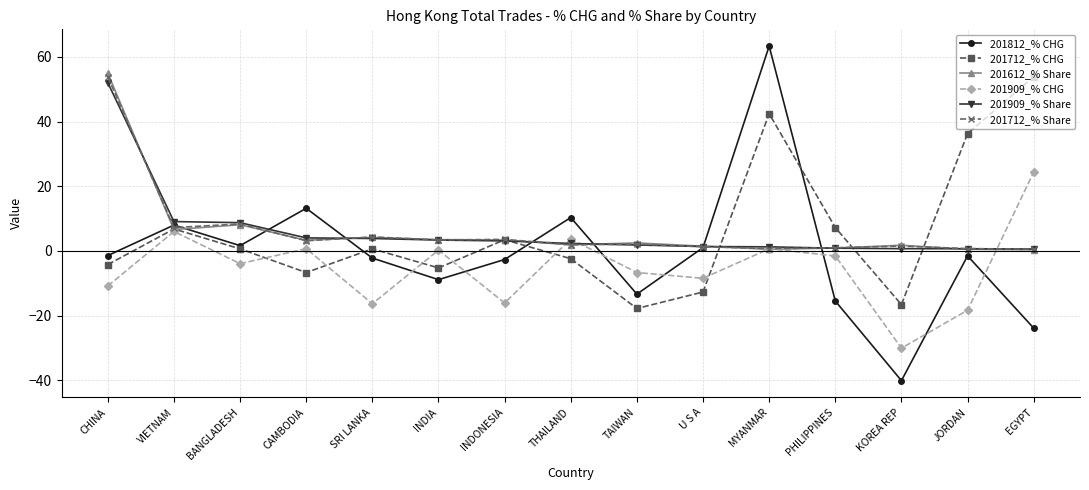

How many lines are shown in the chart?

6